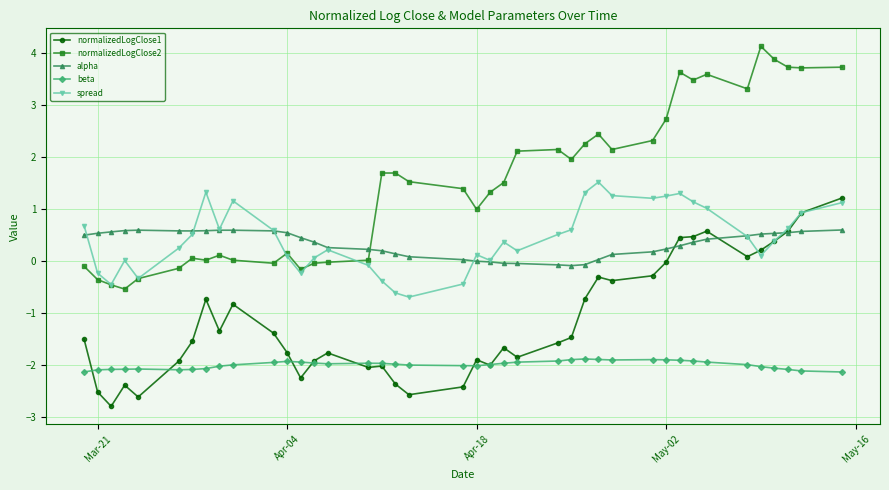

True or false: normalizedLogClose2 has more than 0 interior local peaks.

True